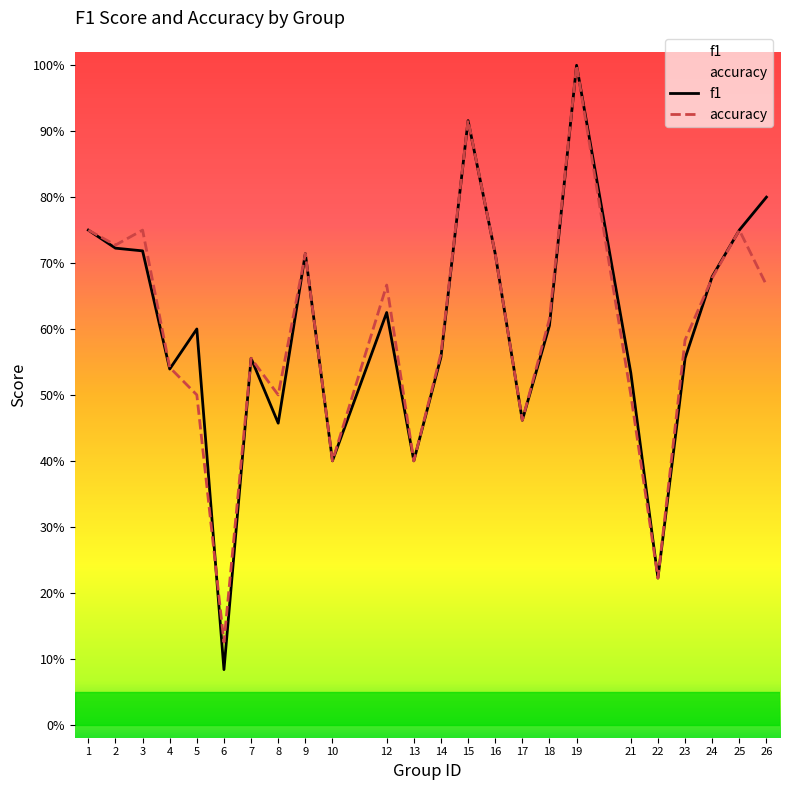

List the labels in order of accuracy value, largest first.

19, 15, 1, 3, 25, 2, 9, 16, 24, 12, 26, 18, 23, 14, 7, 4, 5, 8, 21, 17, 10, 13, 22, 6